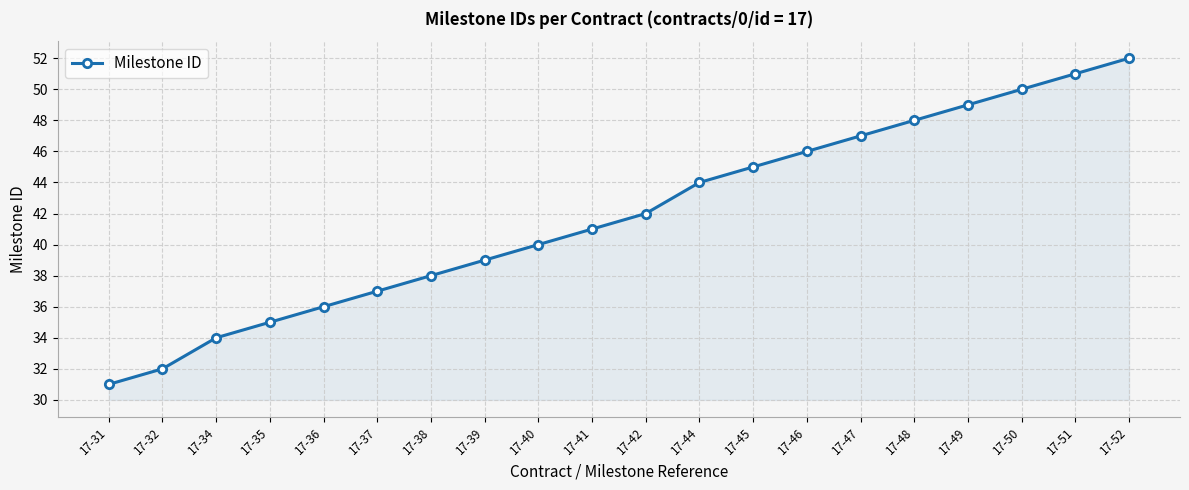

Approximately how many times larger is the value at 17-35 compared to 17-51?

0.7